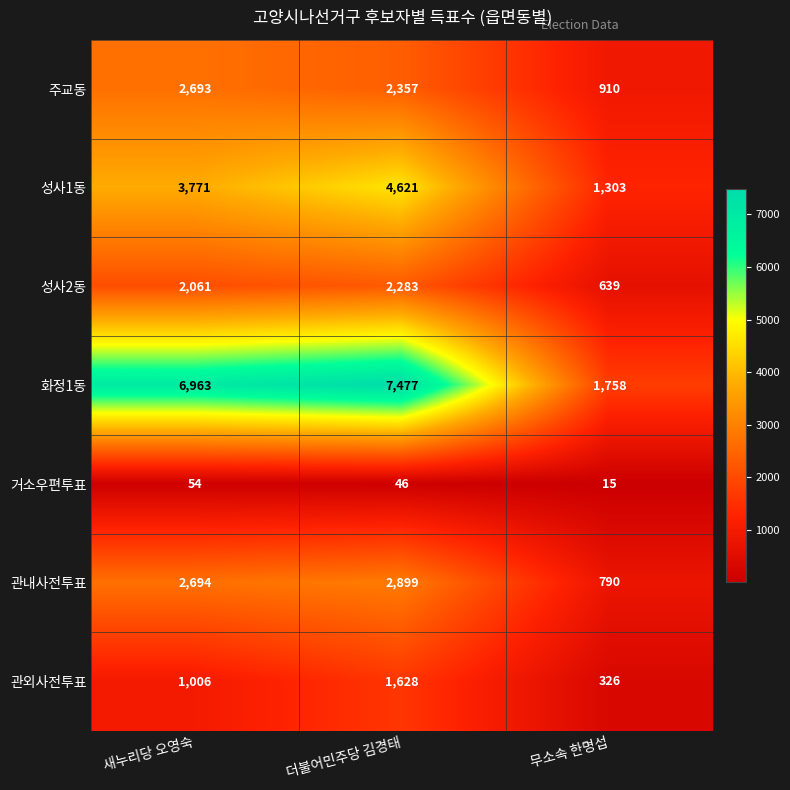

Is it true that 성사2동 equals 3381 at 새누리당 오영숙?

False